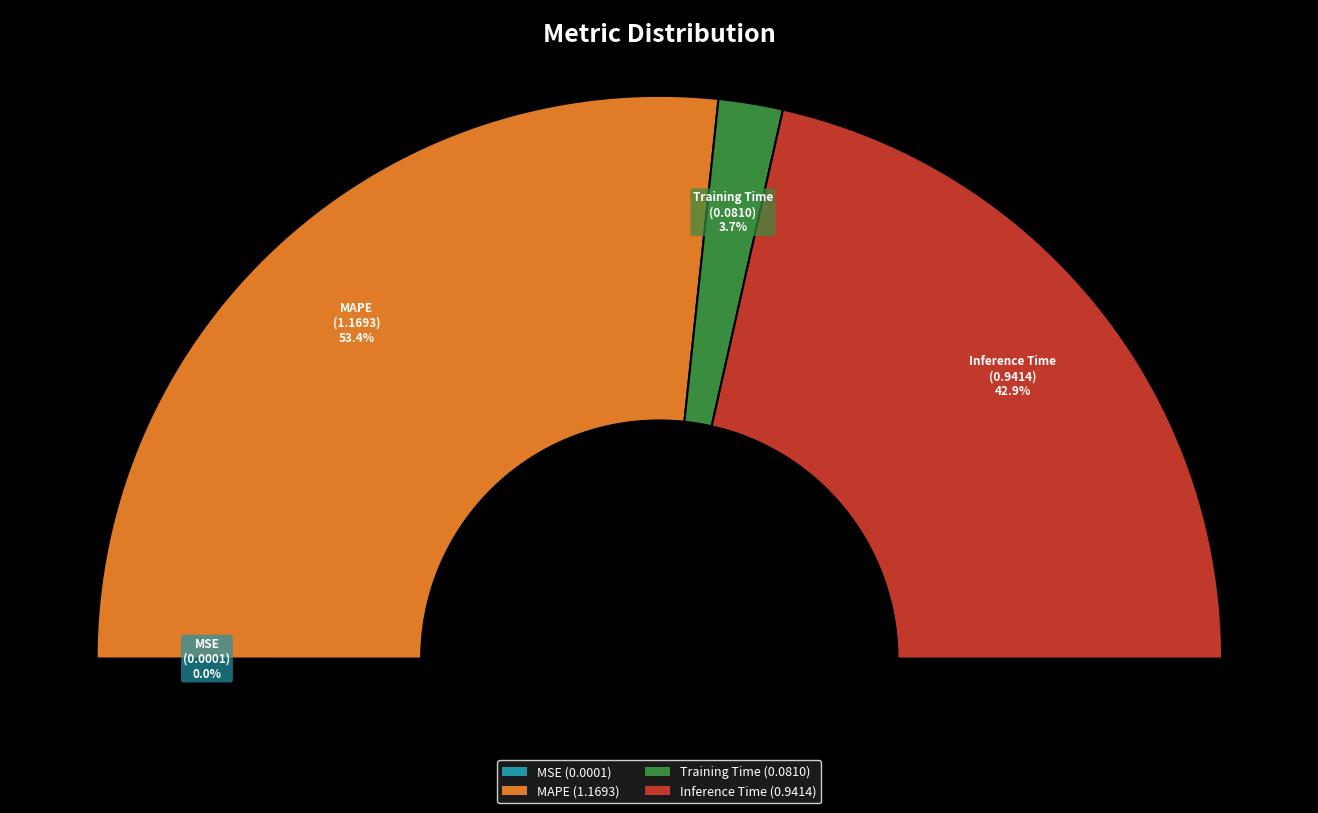

Count the number of slices in the pie.

4